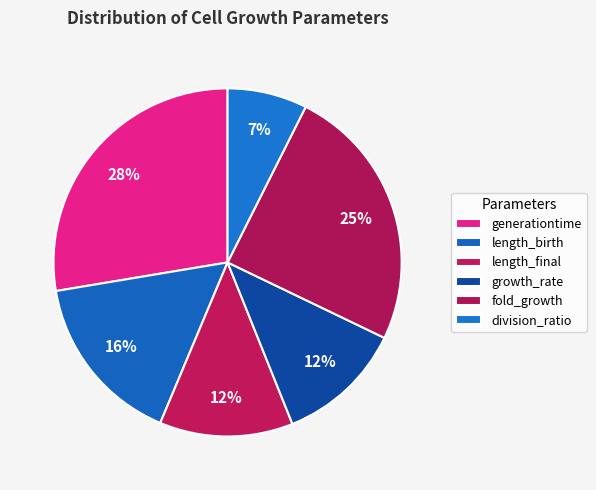

What portion of the pie excludes growth_rate?

88.2%